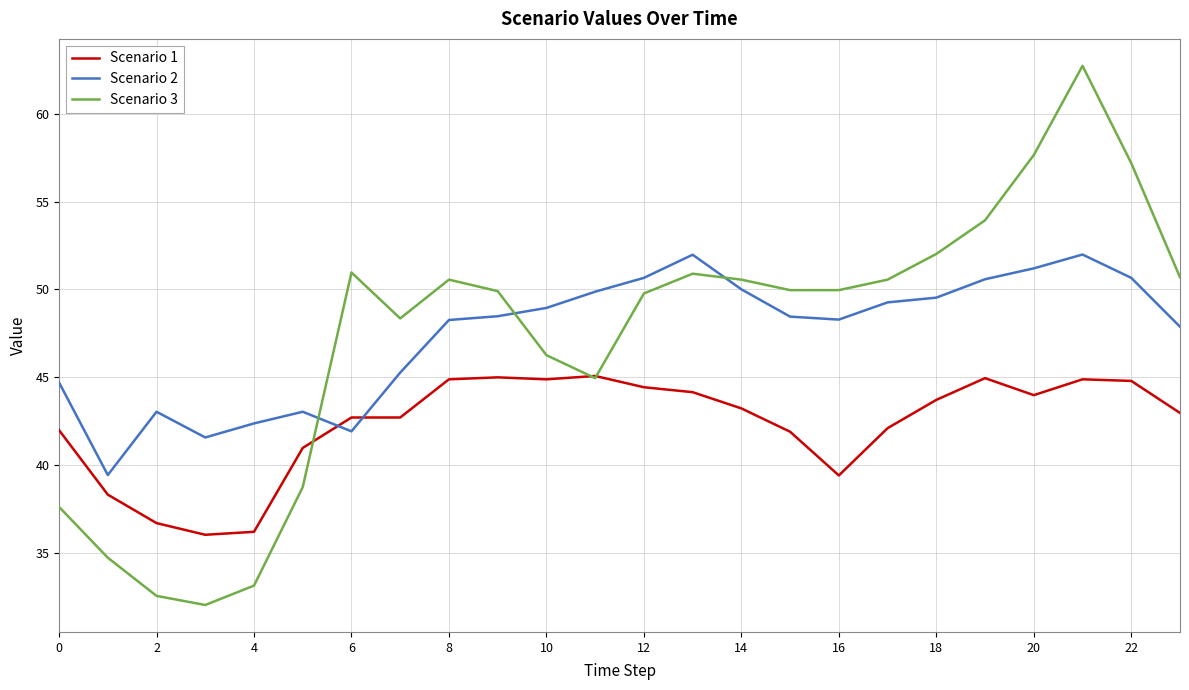

How many lines are shown in the chart?

3